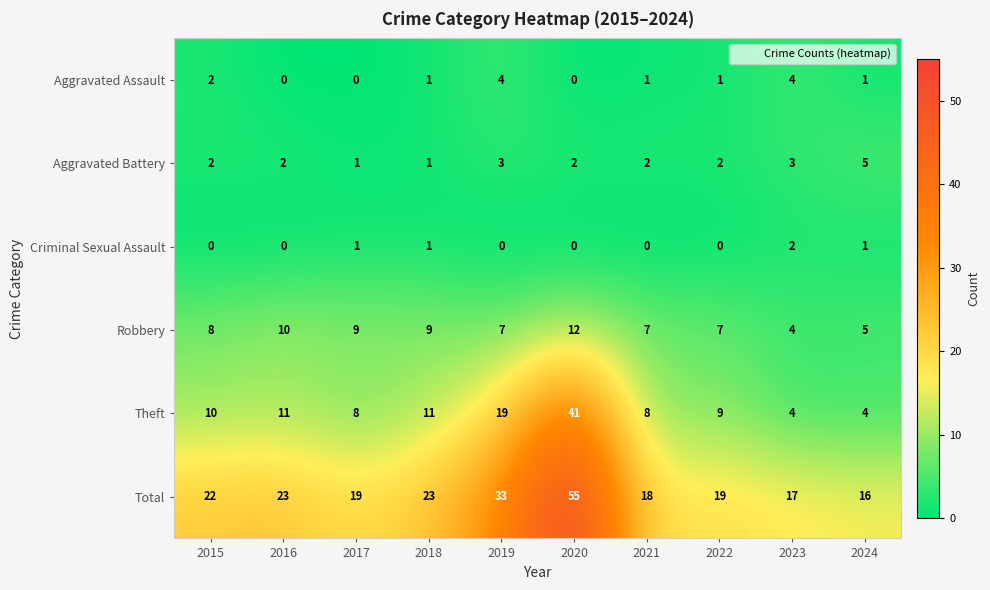

At which label is Total closest to 35?

2019